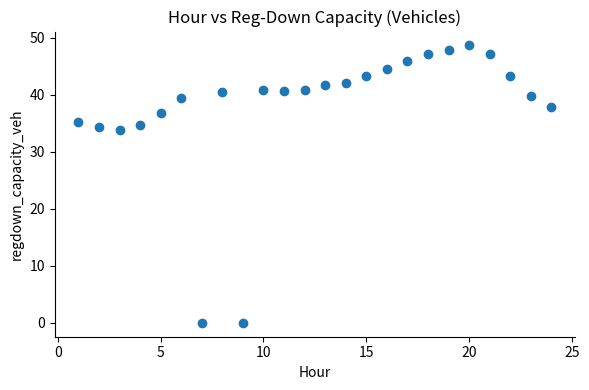

What is the range of X values (max minus min)?

23.0